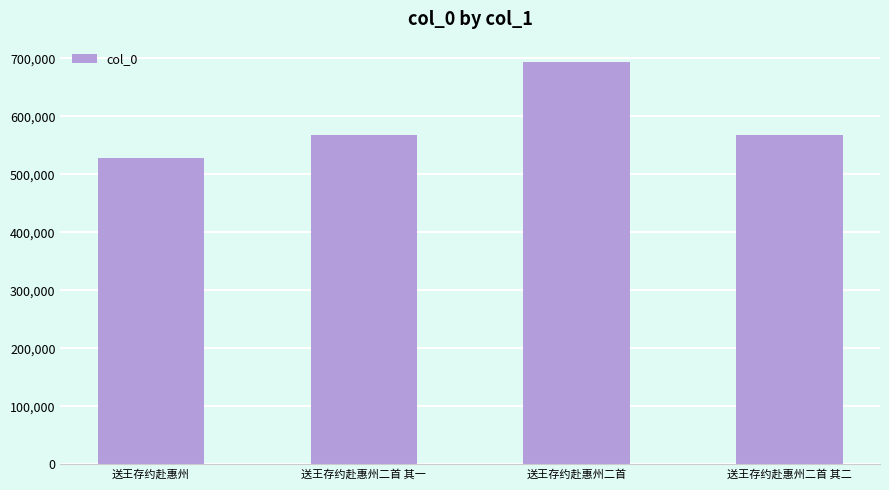

What is the difference between the values at 送王存约赴惠州二首 其二 and 送王存约赴惠州二首?

125494